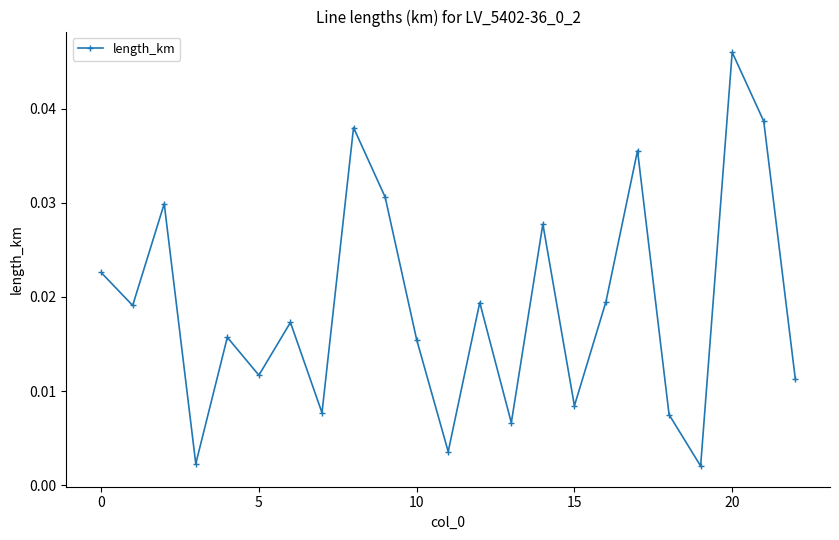

How many interior local peaks (higher than both neighbors) does the data have?

8